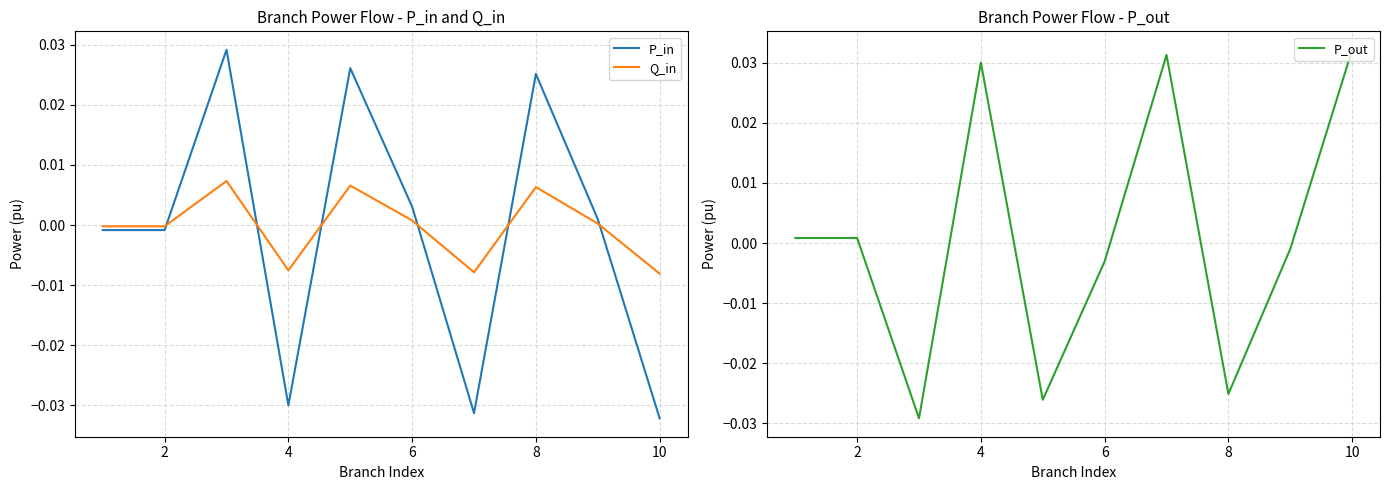

True or false: P_out has more than 2 points higher than both neighbors.

True